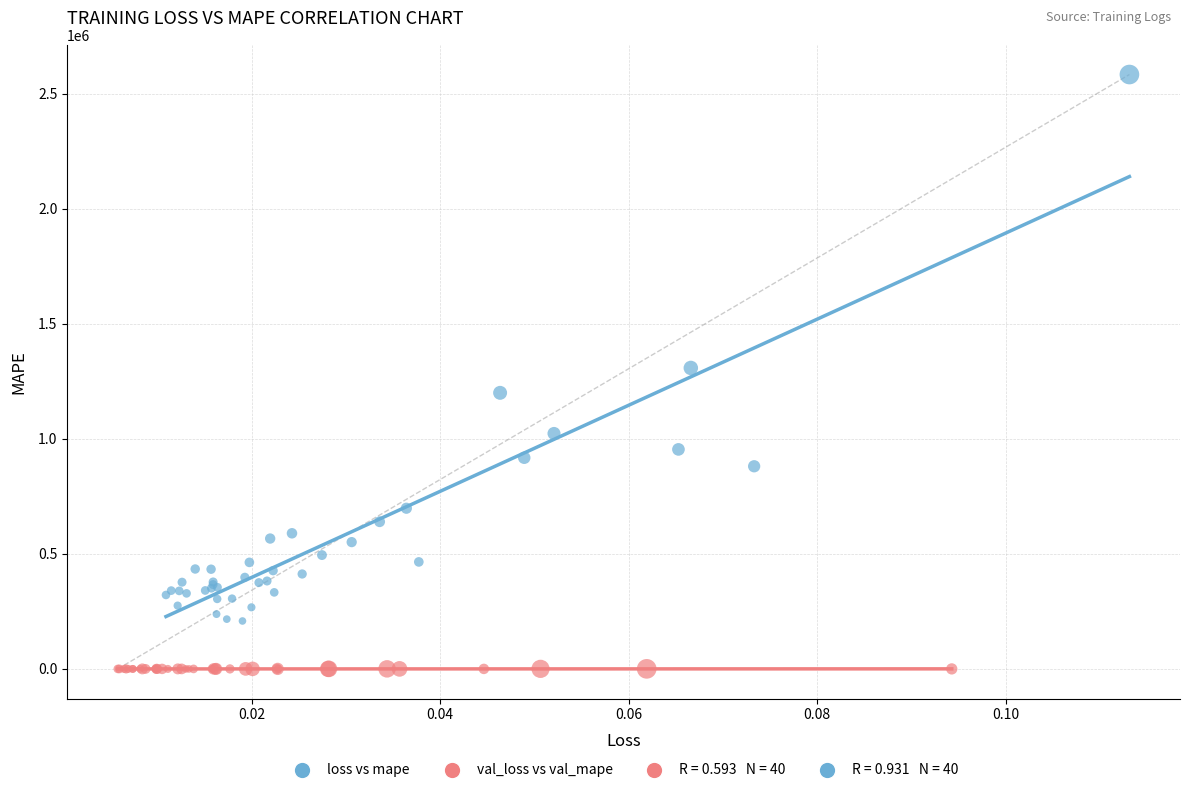

Which series reaches the maximum Y coordinate?

loss vs mape